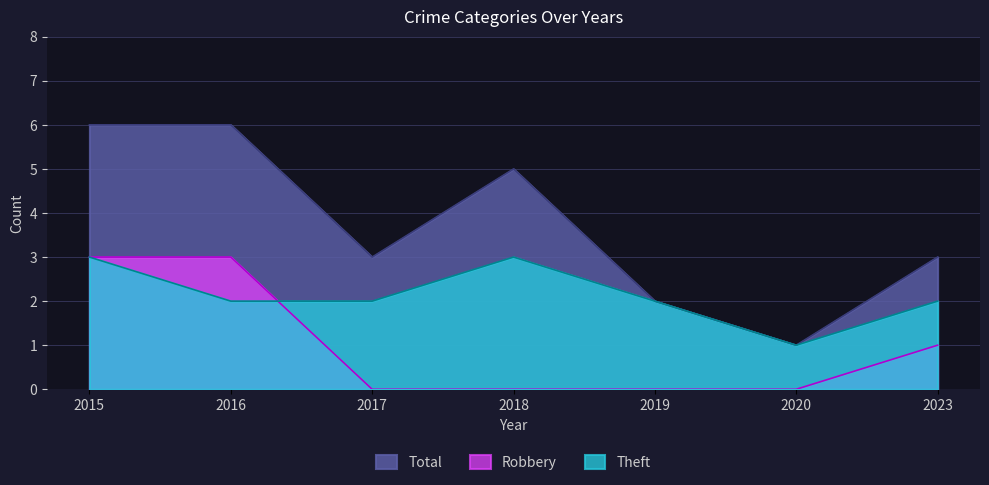

At which label is Theft closest to 2?

2016